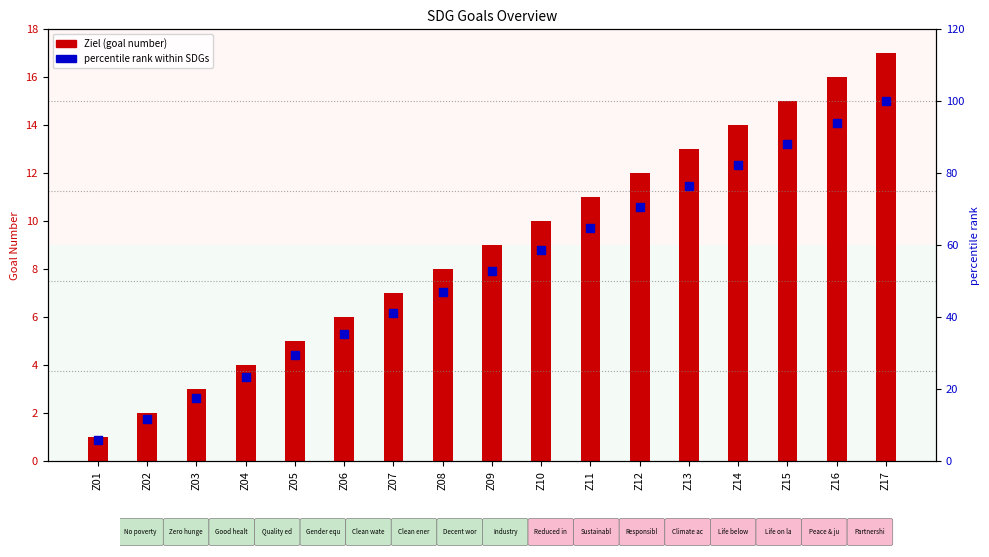

At how many categories does at least one series exceed 56?

8